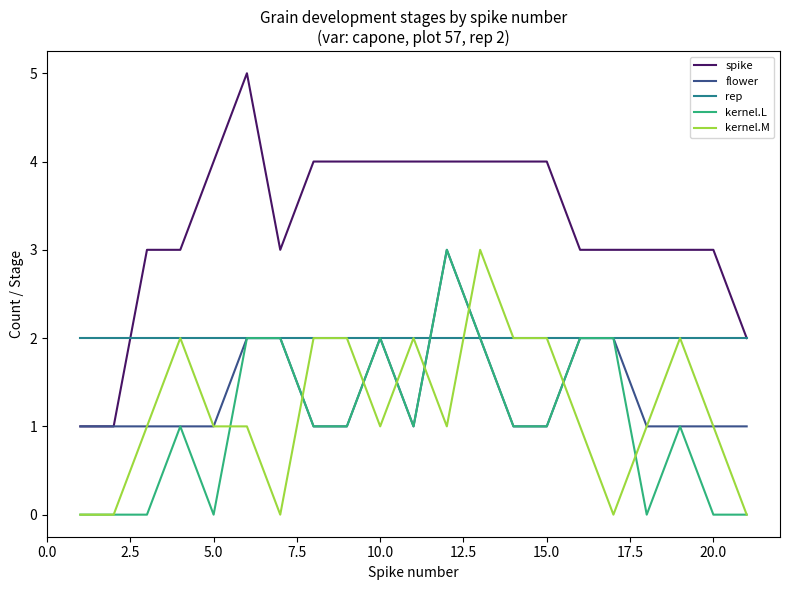

What is the greatest value displayed?

5